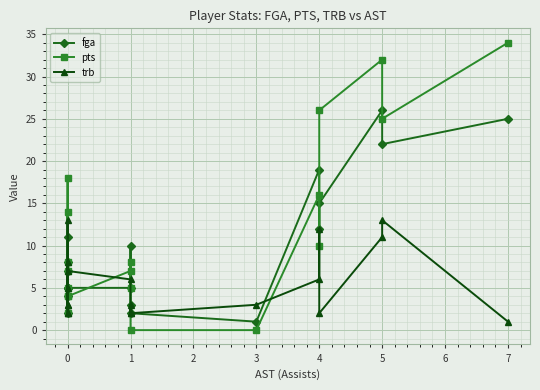

Between 0 and 3, which series saw the biggest shift?

fga